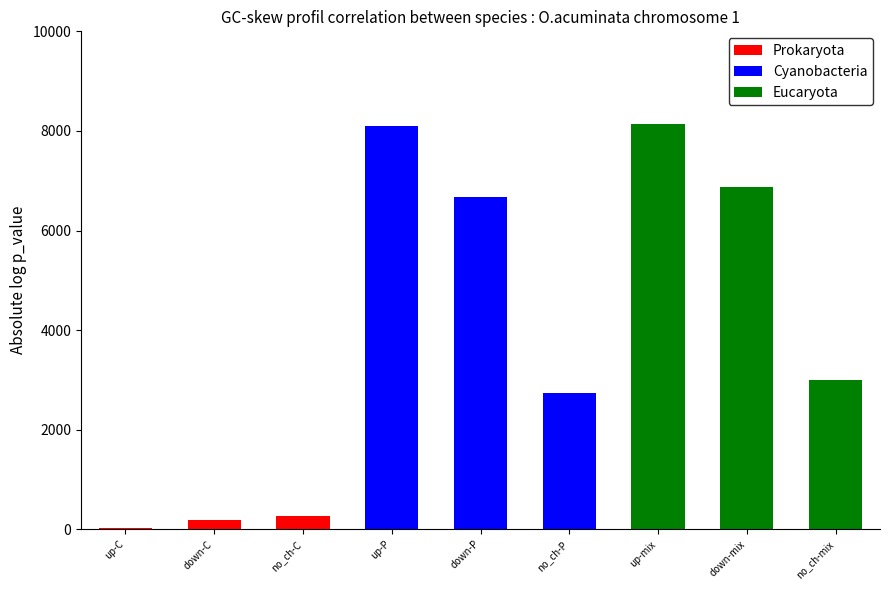

True or false: Prokaryota has a value of -128 at up-P.

False